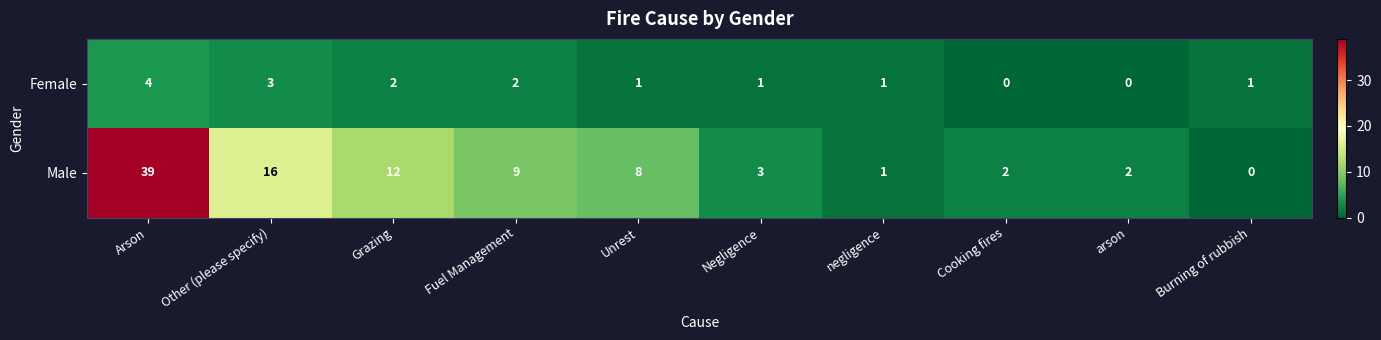

Reading left to right, list all the values displayed in this chart.

Female: 4	3	2	2	1	1	1	0	0	1
Male: 39	16	12	9	8	3	1	2	2	0